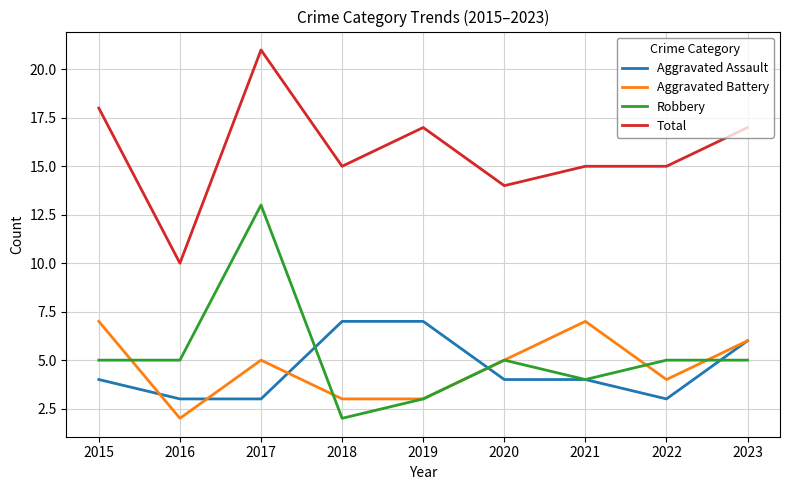

What is the greatest value displayed?

21